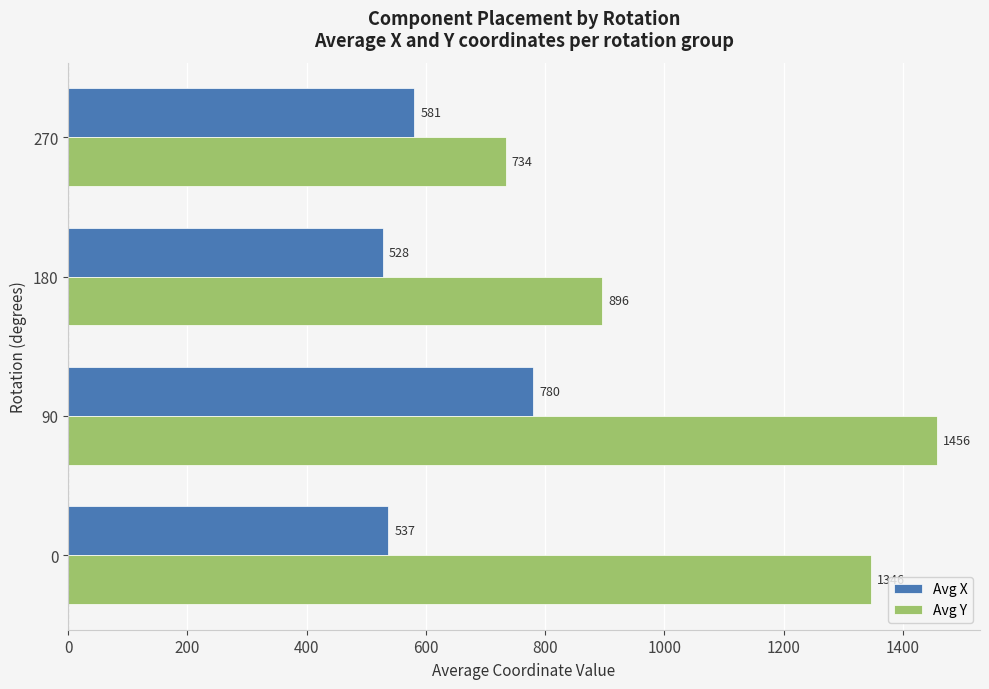

Which category has the highest value in the Avg X series?

90